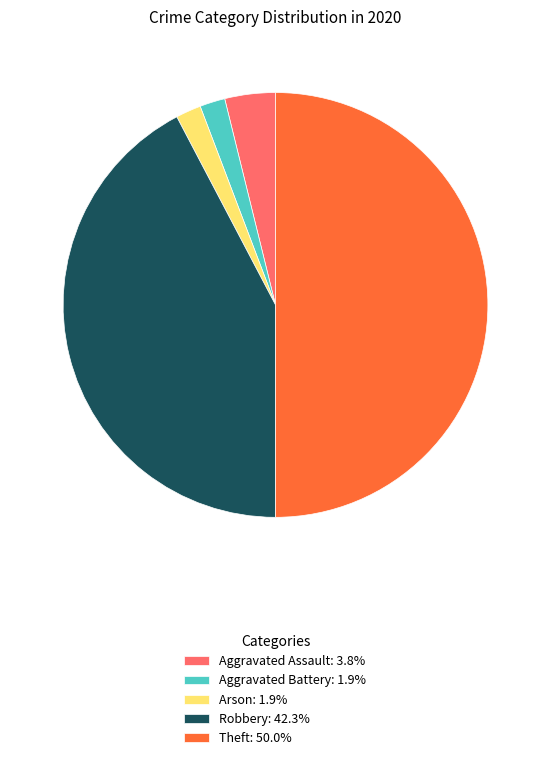

What is the ratio of the value at Arson: 1.9% to the value at Aggravated Assault: 3.8%?

0.5